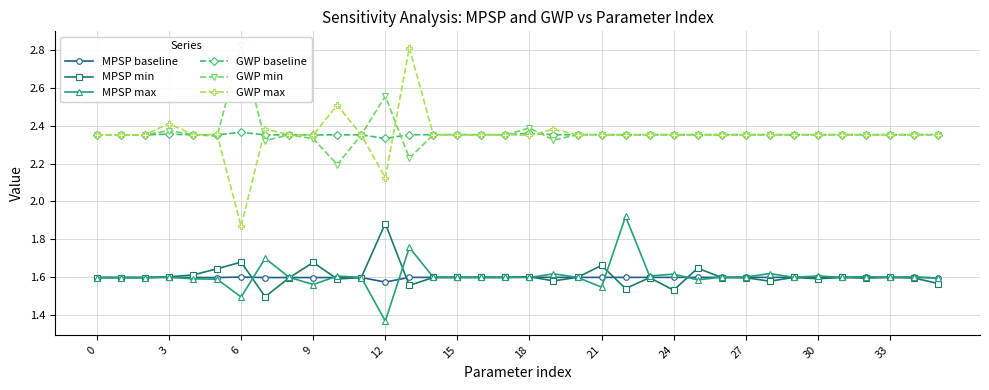

Count the MPSP baseline values in the range 1 to 2.

36